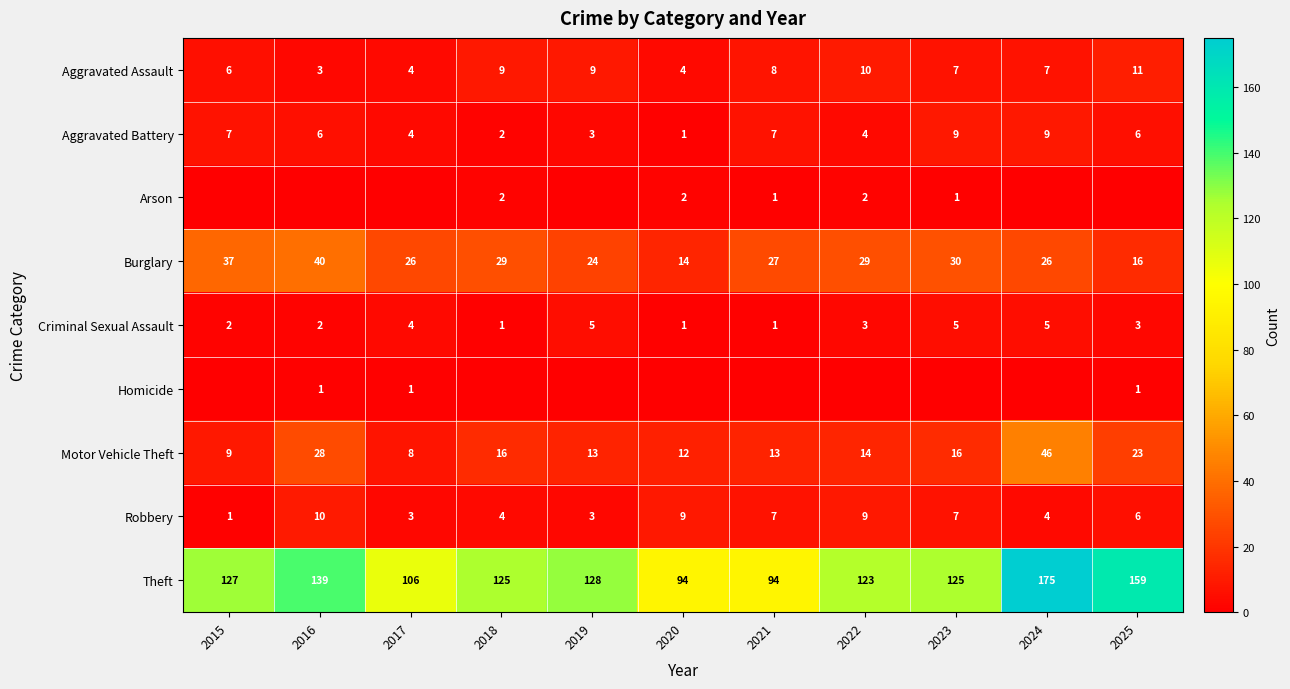

Read the Robbery value at 2025.

6